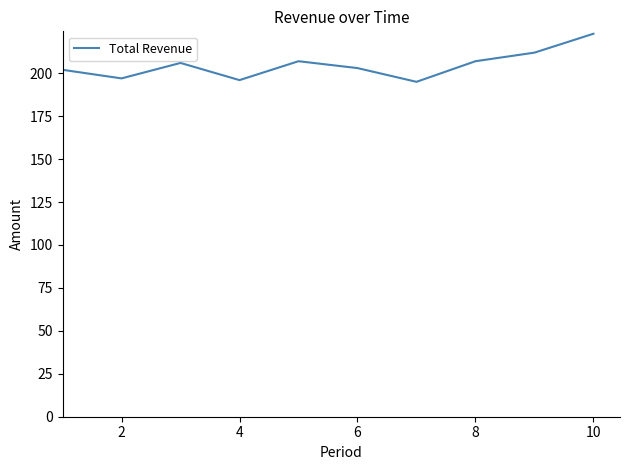

What is the difference between the maximum and minimum values?

28